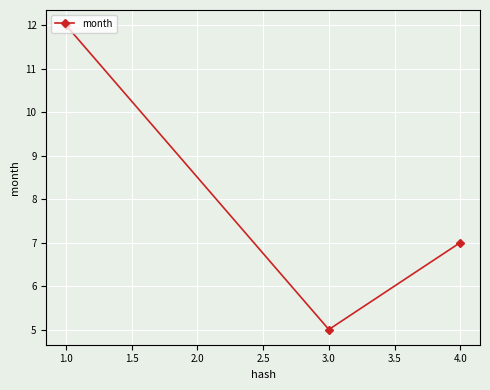

How many values are between 5 and 12?

3